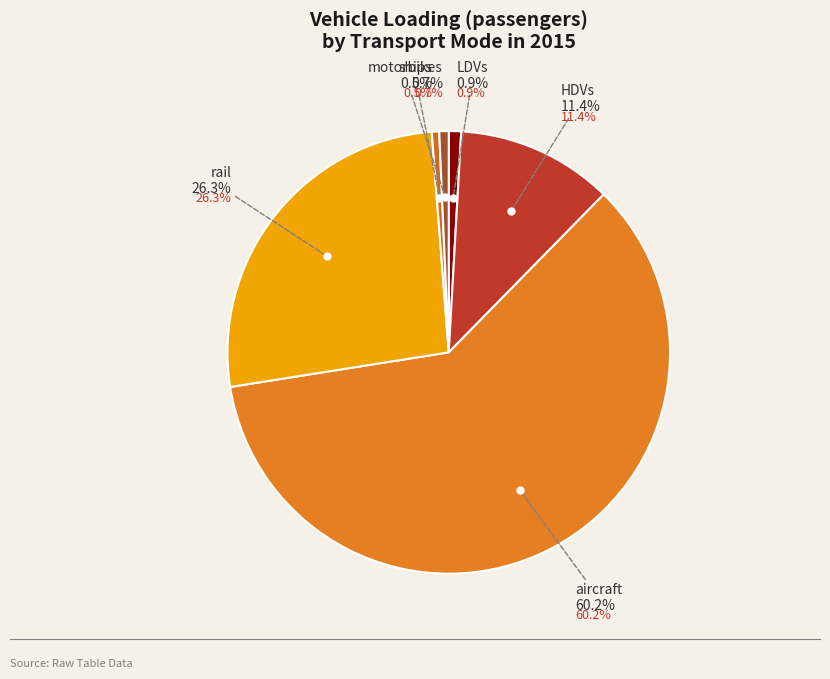

Which slice is the largest?

aircraft